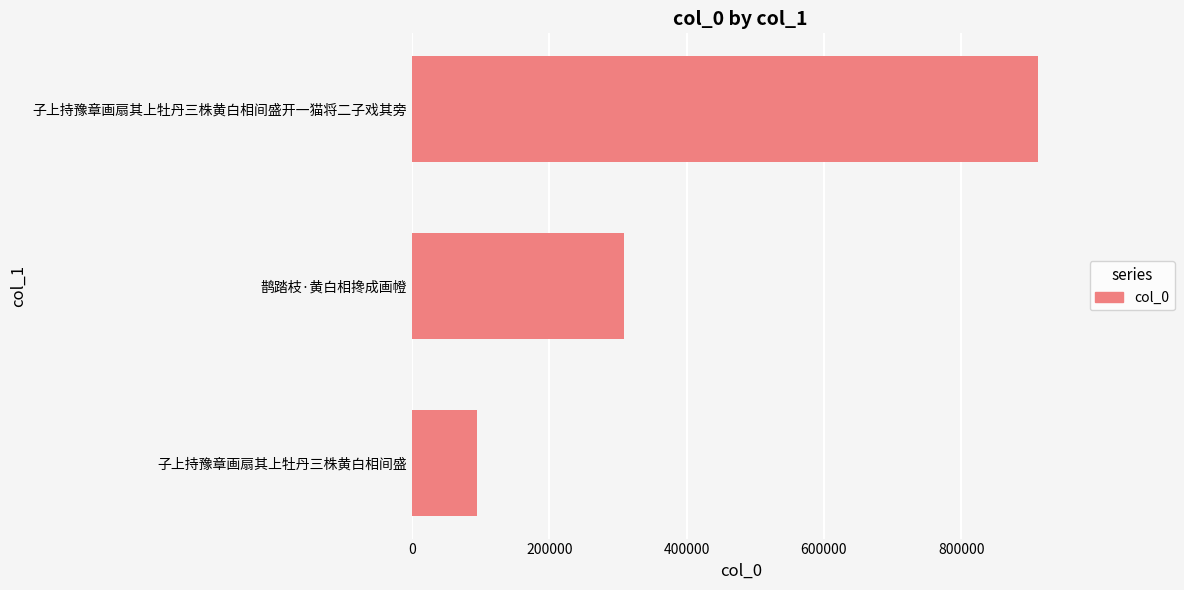

Reading top to bottom, list all the values displayed in this chart.

子上持豫章画扇其上牡丹三株黄白相间盛开一猫将二子戏其旁=911964	鹊踏枝·黄白相搀成画㡠=309020	子上持豫章画扇其上牡丹三株黄白相间盛=94675